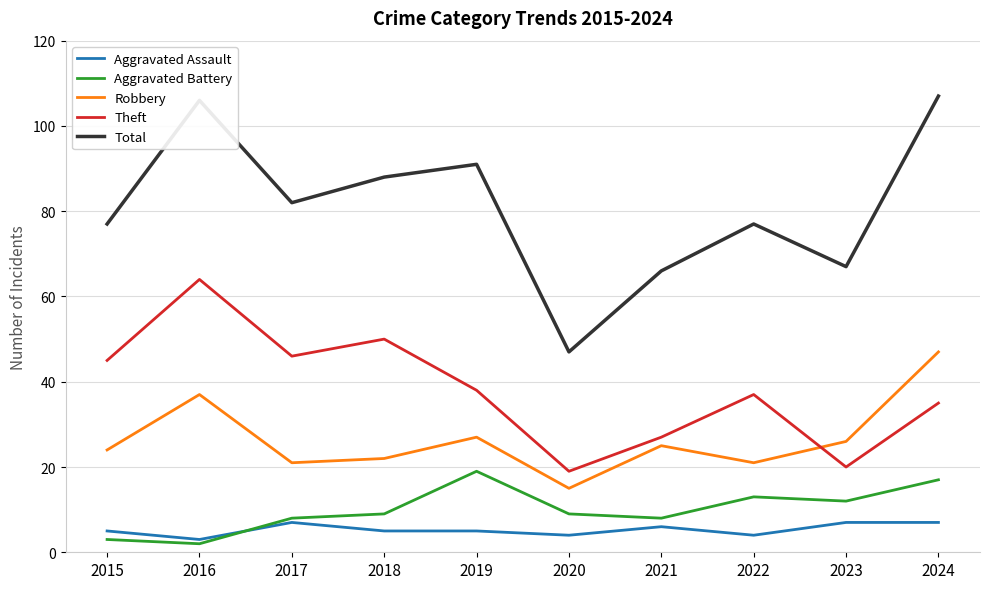

True or false: Total has more than 0 points higher than both neighbors.

True